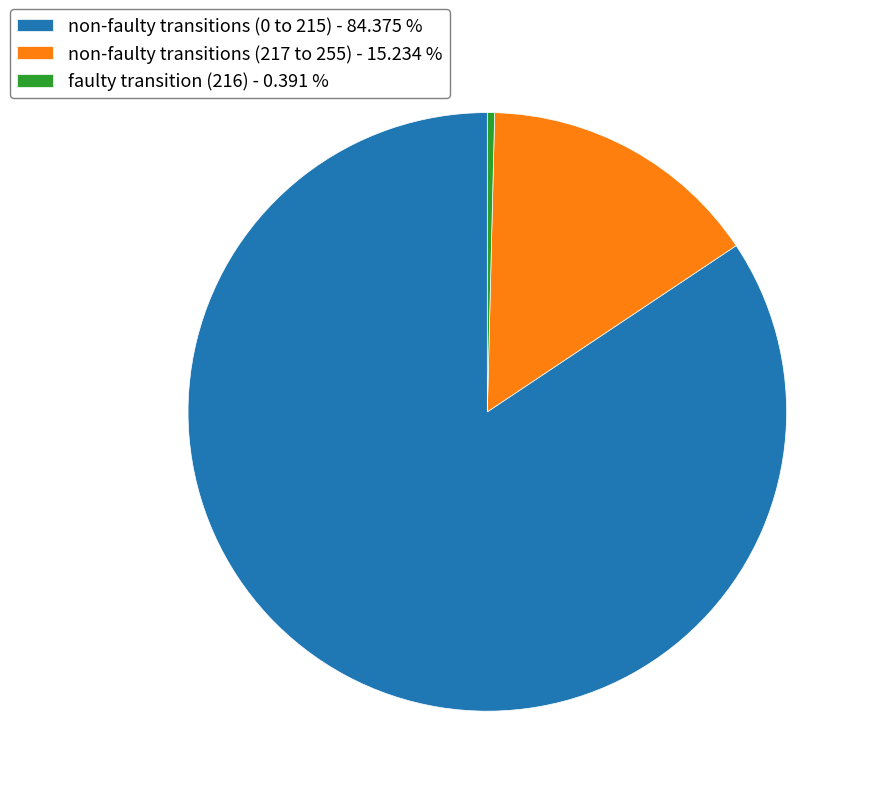

Rank the categories by value from highest to lowest.

non-faulty transitions (0 to 215) - 84.375 %, non-faulty transitions (217 to 255) - 15.234 %, faulty transition (216) - 0.391 %